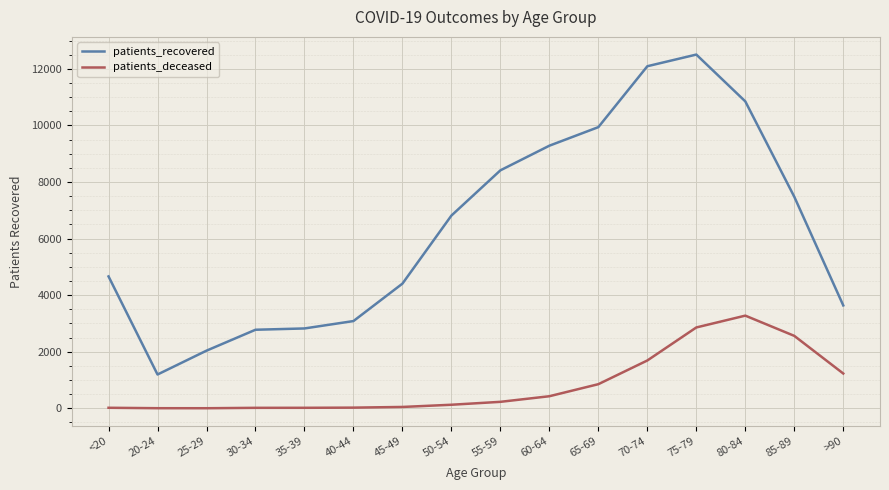

Which series changed the most between 60-64 and 65-69?

patients_recovered